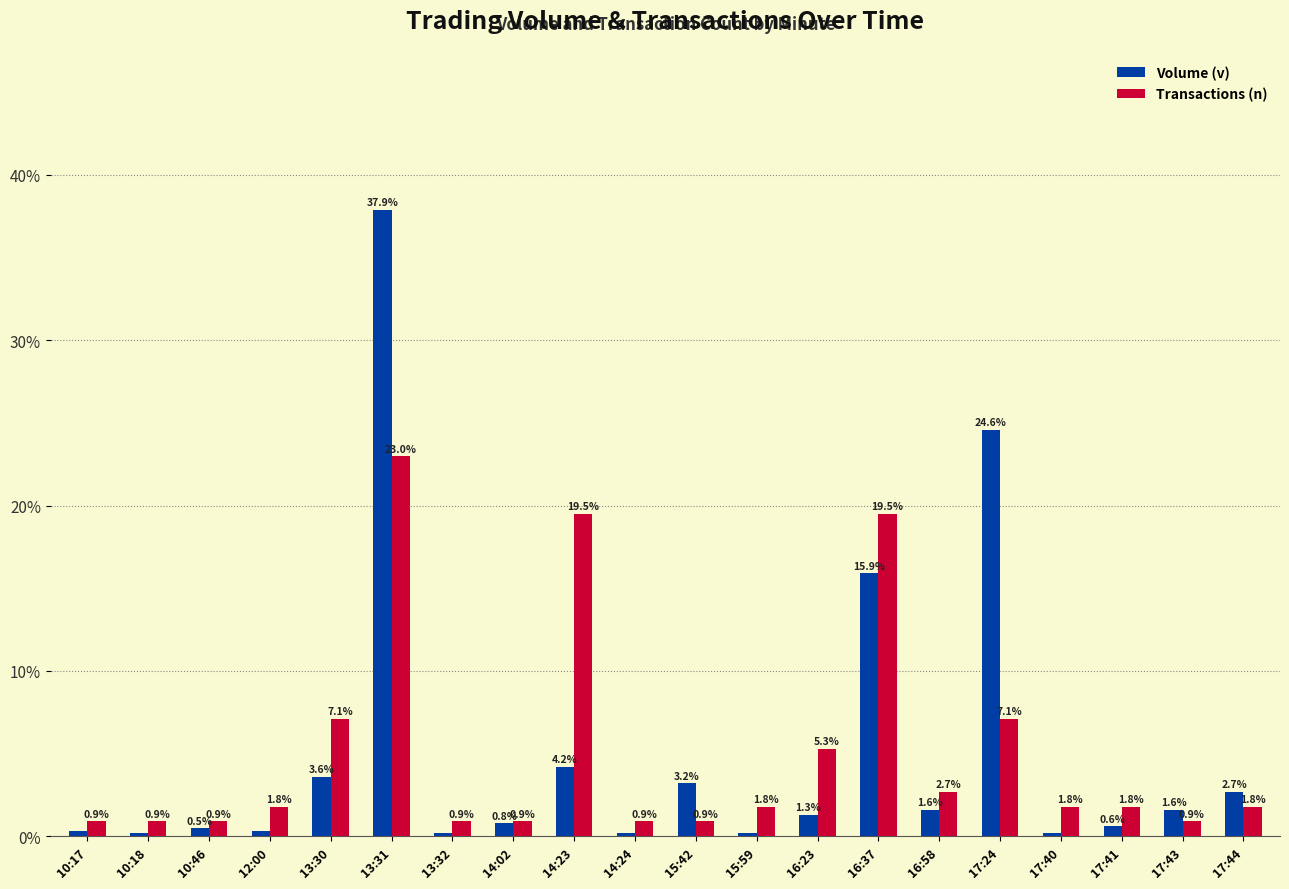

What is the difference between the maximum and minimum values in the Transactions (n) series?

22.1